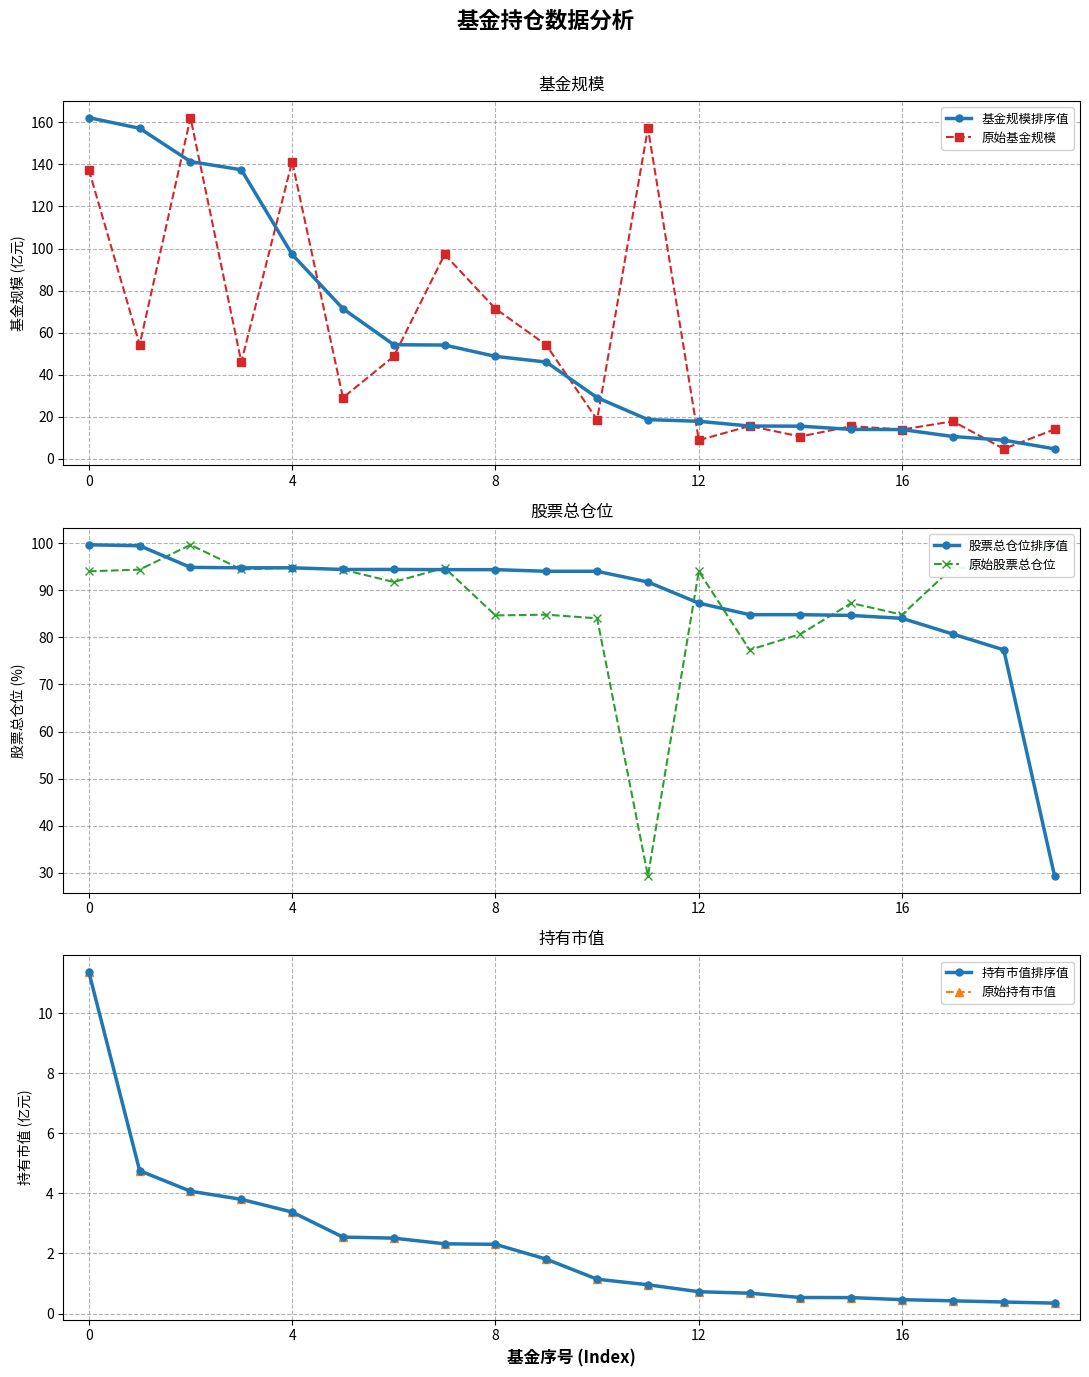

True or false: 持有市值排序值 and 原始持有市值 intersect in this chart.

False